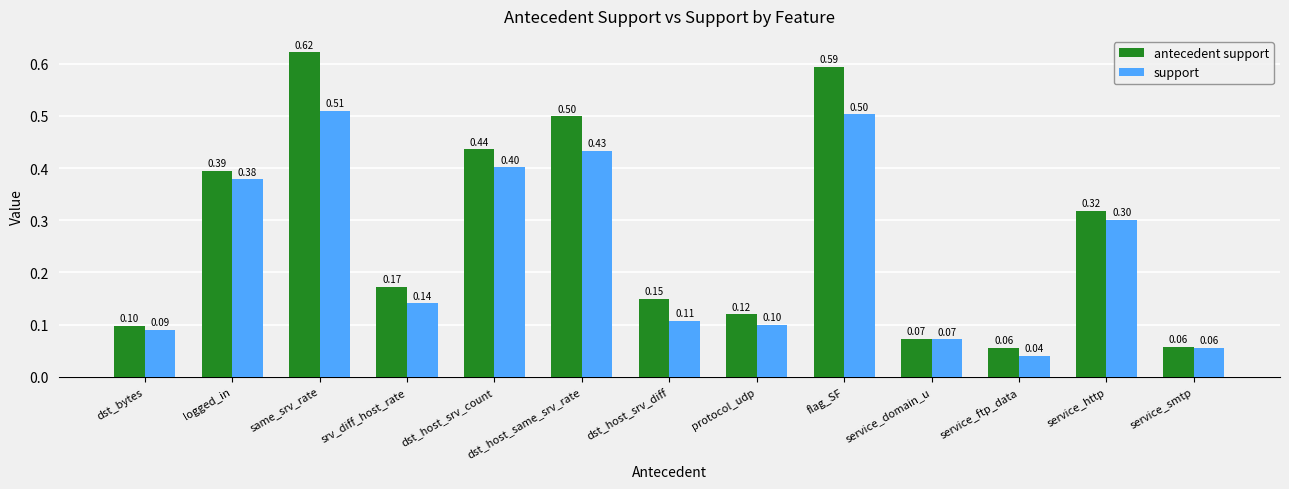

Rank the series by their maximum value, from highest to lowest.

antecedent support, support